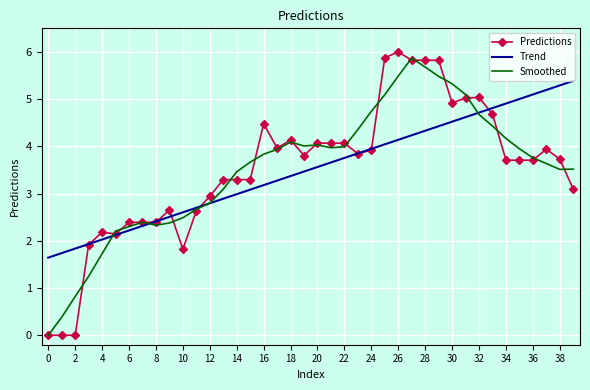

What is the greatest value displayed?

6.0